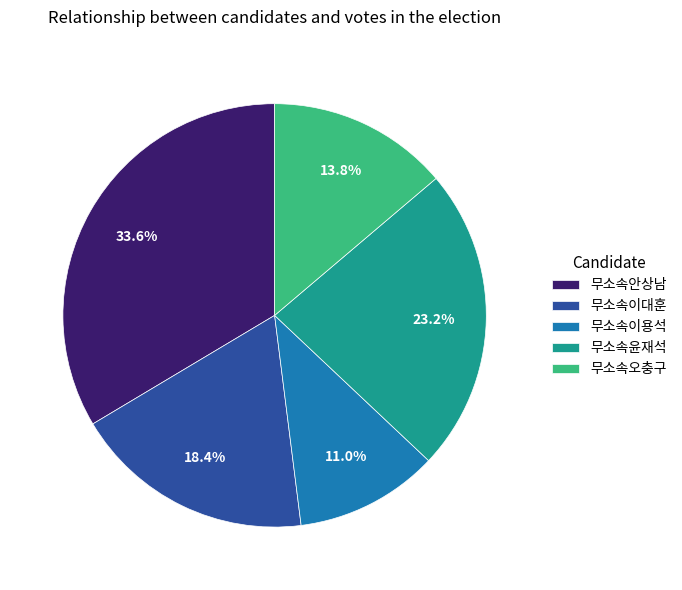

Does 무소속안상남 represent more than half of the total?

No